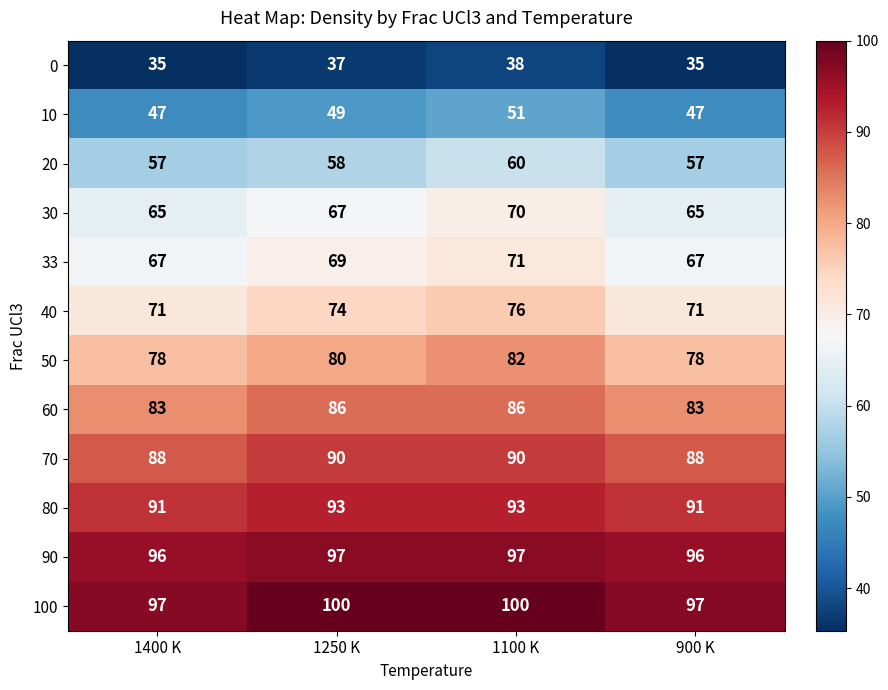

Which series has the largest total across all categories?

100